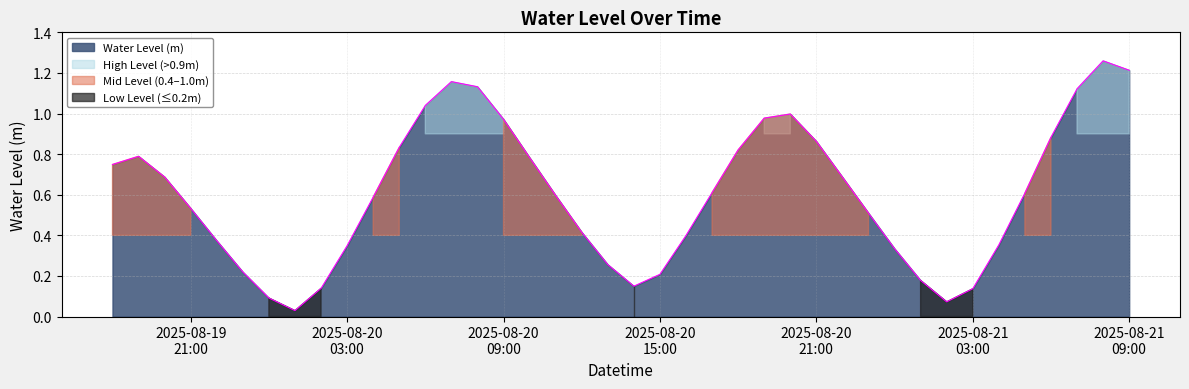

List the labels in order of value, largest first.

2025-08-21 08:00:00, 2025-08-21 09:00:00, 2025-08-20 07:00:00, 2025-08-20 08:00:00, 2025-08-21 07:00:00, 2025-08-20 06:00:00, 2025-08-20 20:00:00, 2025-08-20 19:00:00, 2025-08-20 09:00:00, 2025-08-21 06:00:00, 2025-08-20 21:00:00, 2025-08-20 05:00:00, 2025-08-20 18:00:00, 2025-08-19 19:00:00, 2025-08-20 10:00:00, 2025-08-19 18:00:00, 2025-08-19 20:00:00, 2025-08-20 22:00:00, 2025-08-20 17:00:00, 2025-08-21 05:00:00, 2025-08-20 11:00:00, 2025-08-20 04:00:00, 2025-08-19 21:00:00, 2025-08-20 23:00:00, 2025-08-20 12:00:00, 2025-08-20 16:00:00, 2025-08-19 22:00:00, 2025-08-21 04:00:00, 2025-08-20 03:00:00, 2025-08-21 00:00:00, 2025-08-20 13:00:00, 2025-08-19 23:00:00, 2025-08-20 15:00:00, 2025-08-21 01:00:00, 2025-08-20 14:00:00, 2025-08-20 02:00:00, 2025-08-21 03:00:00, 2025-08-20 00:00:00, 2025-08-21 02:00:00, 2025-08-20 01:00:00